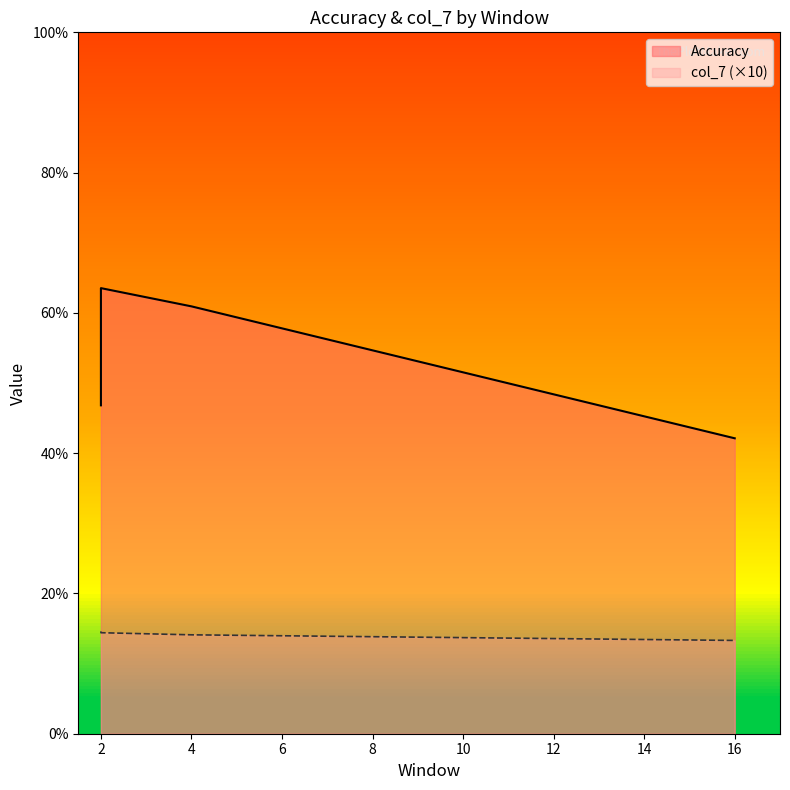

What is the average value of the col_7 series?

1.4